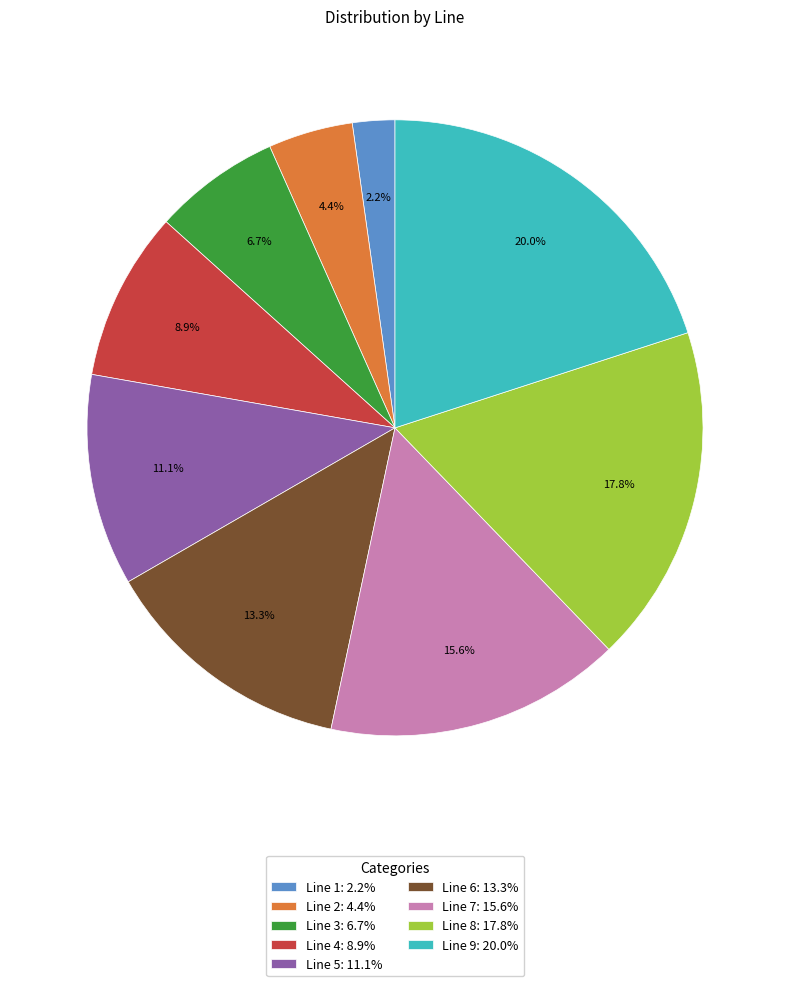

True or false: Line 6 accounts for 13% of the total.

True